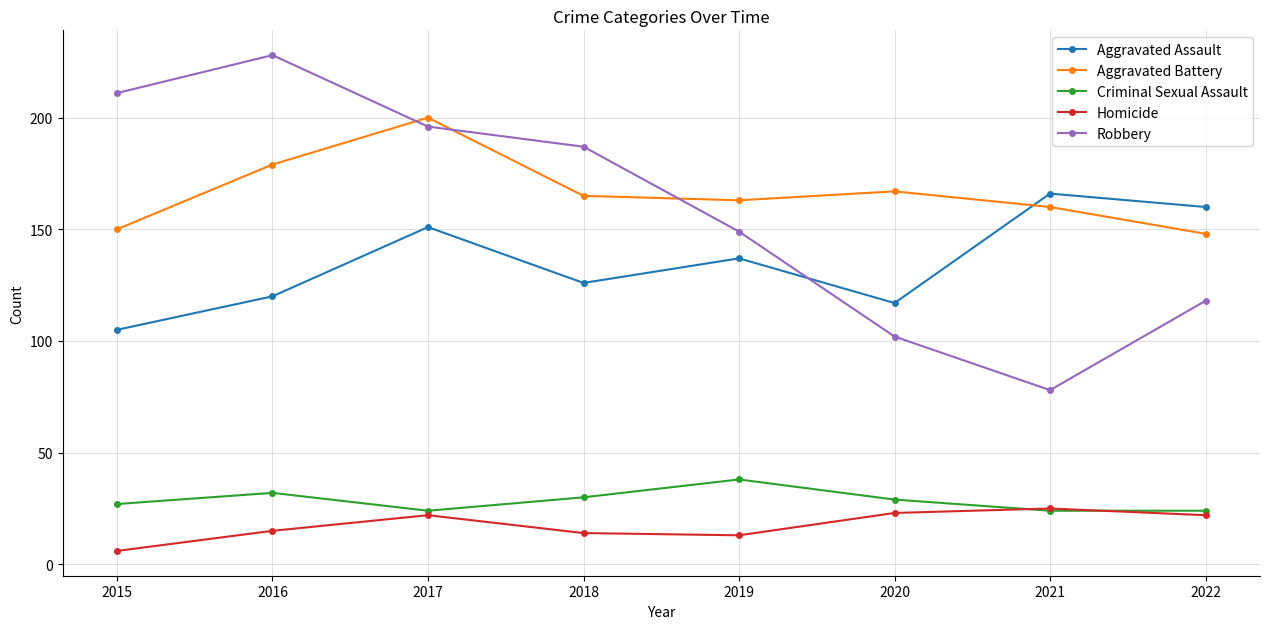

What is the difference between the highest and lowest values at 2016?

213